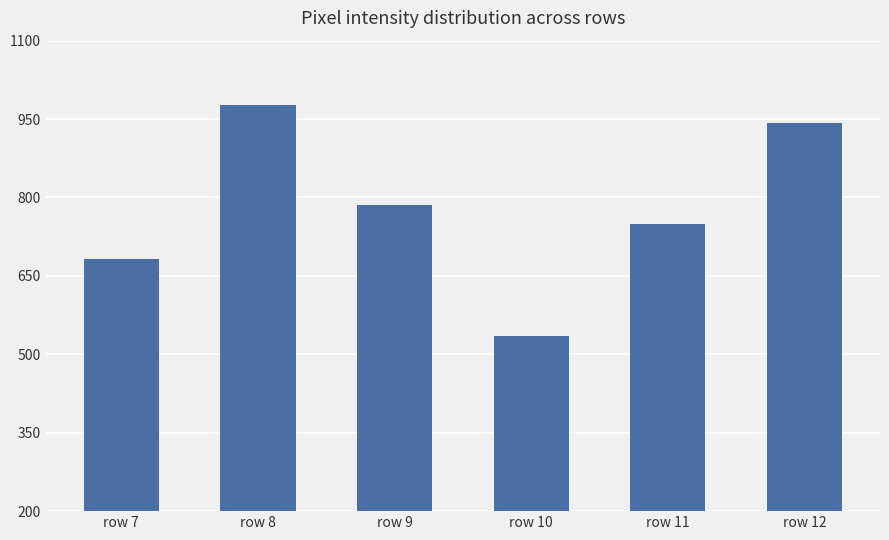

Reading left to right, transcribe all the data shown in this chart.

683	976	785	535	750	942